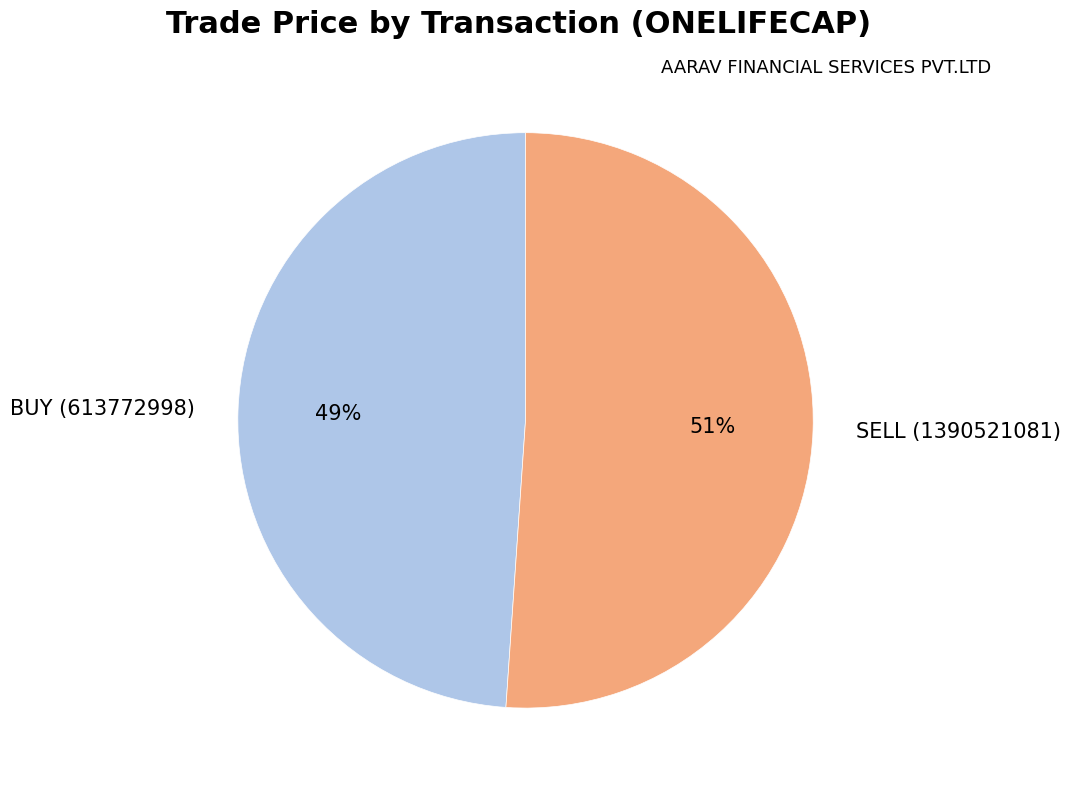

Does BUY (613772998) represent more than half of the total?

No